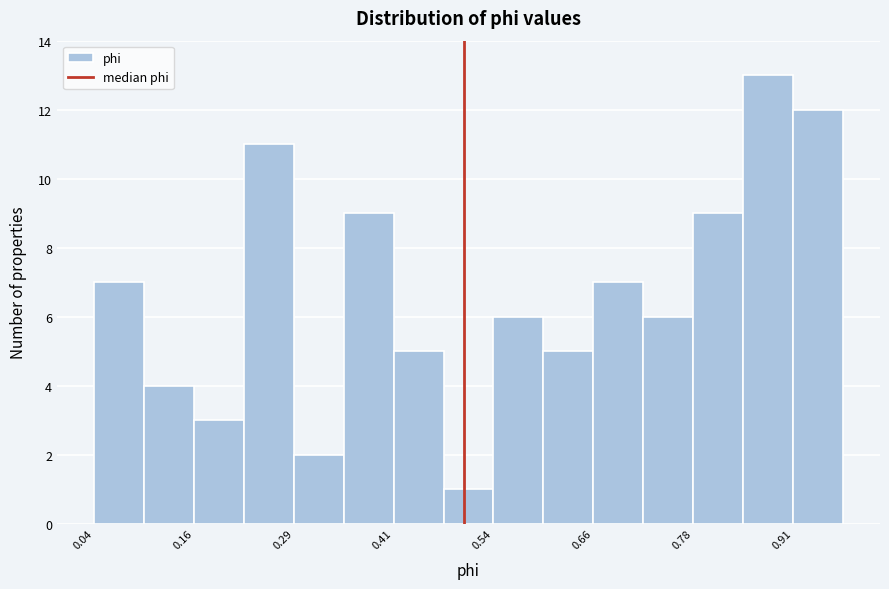

Around what value on the x-axis is the tallest bar? Give the approximate position of its centre, as read against the axis.

0.88